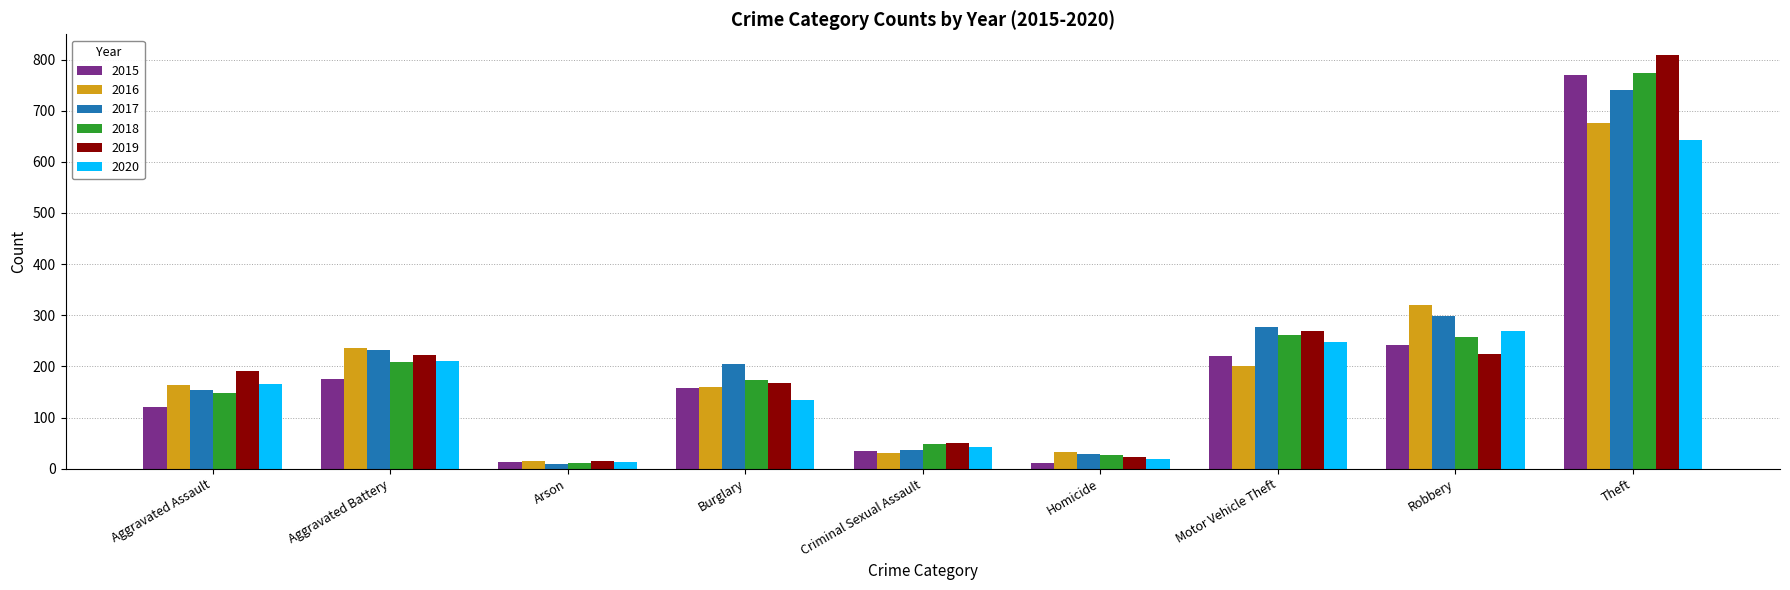

What is the spread (max minus min) of values at Theft?

167